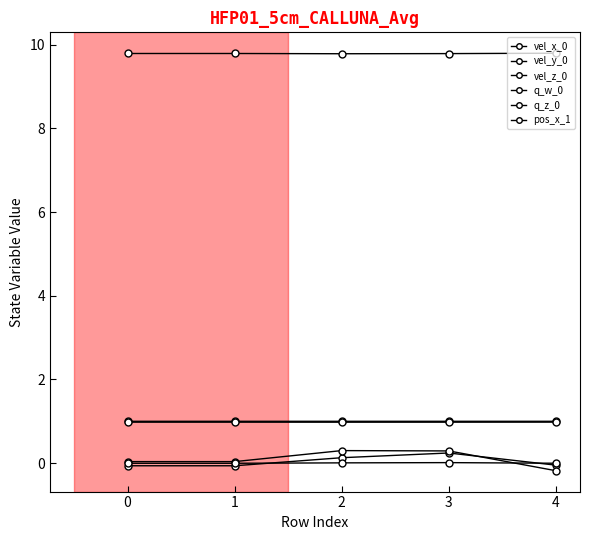

Is this an area chart (filled region under the line)?

No